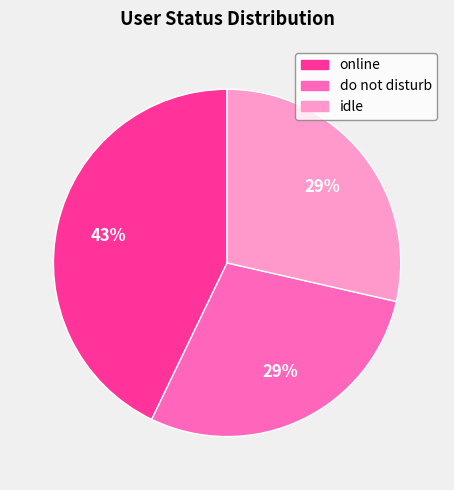

Which category has the biggest portion of the pie?

online